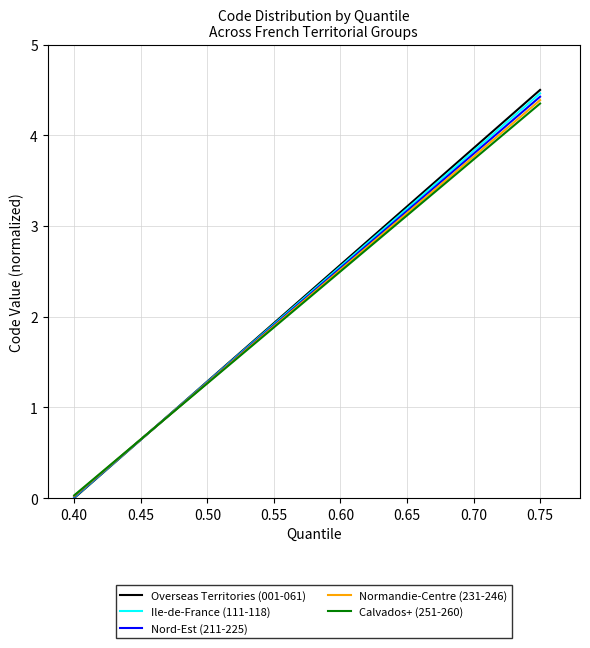

Is this an area chart (filled region under the line)?

No